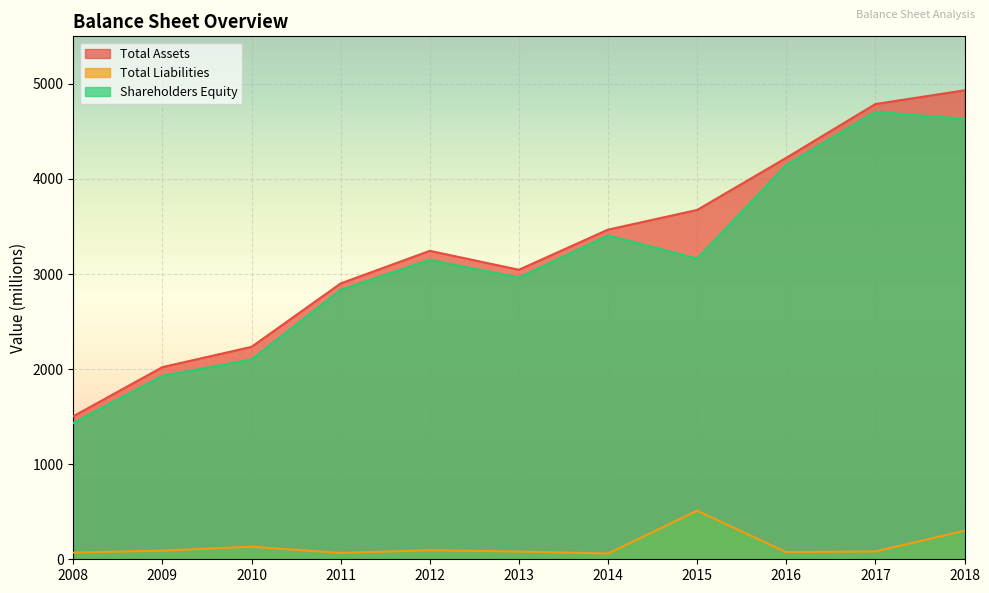

List the labels in order of Total Liabilities value, largest first.

2015, 2018, 2010, 2012, 2009, 2017, 2013, 2016, 2008, 2011, 2014